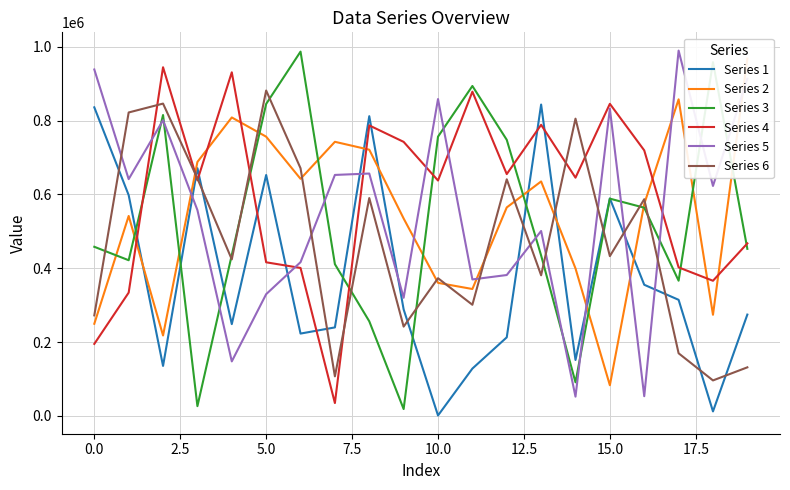

Reading left to right, list all the values displayed in this chart.

Series 1: 836206	598141	135147	671338	248489	652780	222876	239596	812208	288400	834	127979	212670	843777	151215	589215	355199	314387	11840	274372
Series 2: 249473	541730	217739	688189	808789	756695	642425	742782	721380	534864	360367	343724	564853	635359	399556	82802	574284	857895	273879	968230
Series 3: 458144	421700	815421	26069	435964	845476	987265	411026	256191	18273	756740	894111	748170	434558	90729	588702	564132	366224	958613	452538
Series 4: 194869	333896	944913	638543	931180	416122	400824	34484	787263	742618	637814	878691	655246	788821	645538	845746	719530	402314	366054	467363
Series 5: 938820	641576	801415	557629	147455	329679	416443	652962	656753	319901	858725	369666	381621	500995	51931	832707	53084	990103	623095	913837
Series 6: 272236	822313	846372	643464	423973	881797	671147	106818	590280	241768	372972	300966	641115	380866	805538	432798	587162	169451	95858	131335